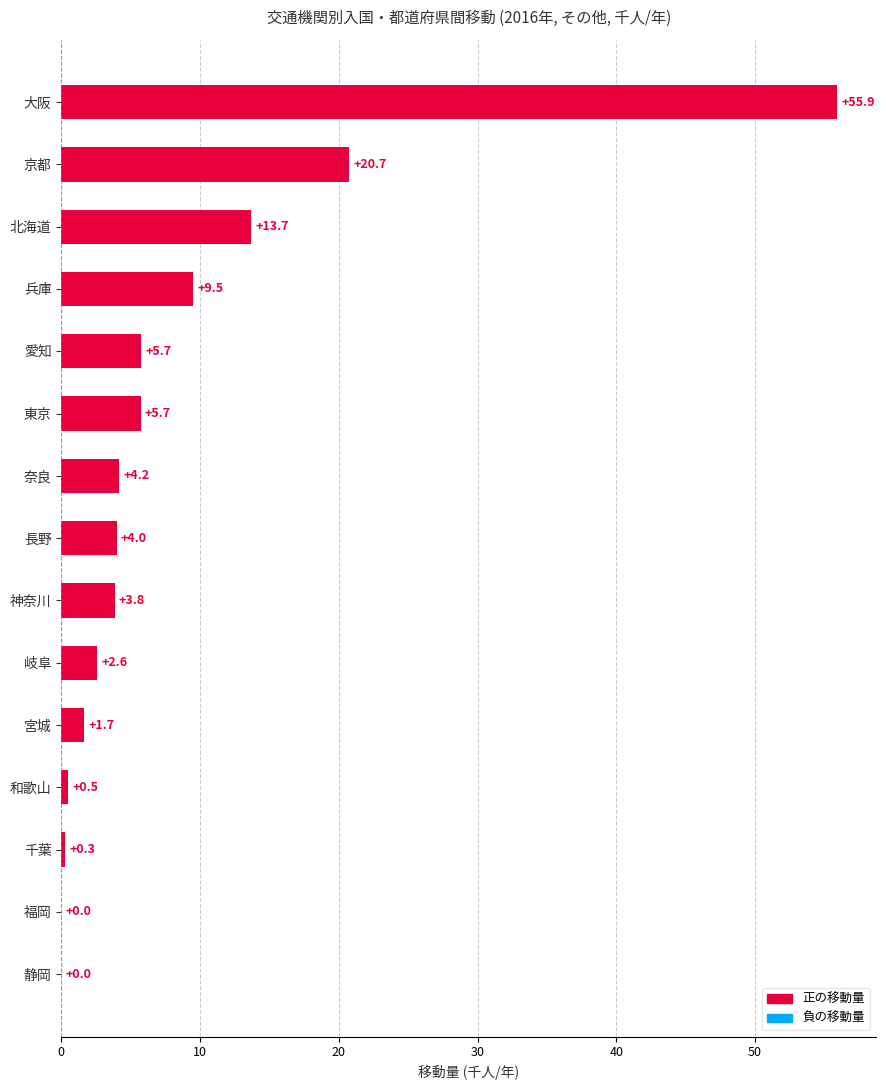

What is the sum of all values?

128.3